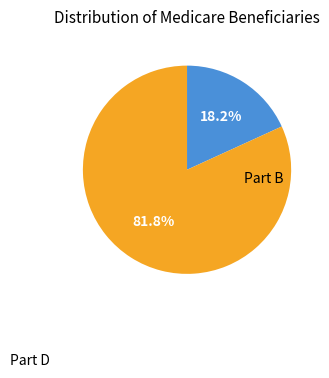

How many slices are in this pie chart?

2